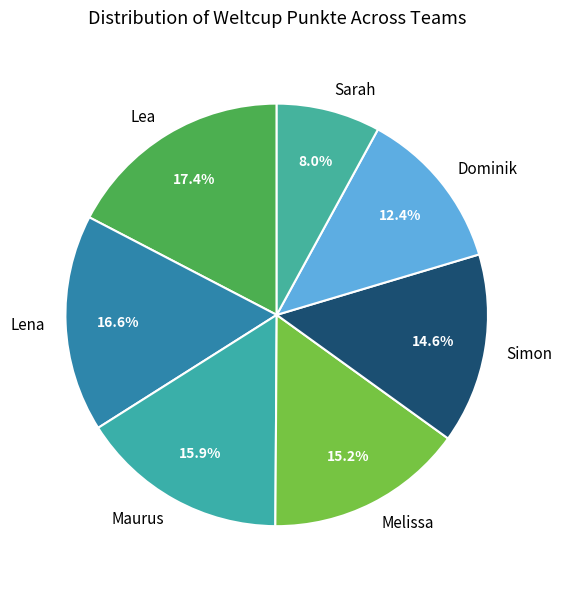

Which category has the smallest portion of the pie?

Sarah